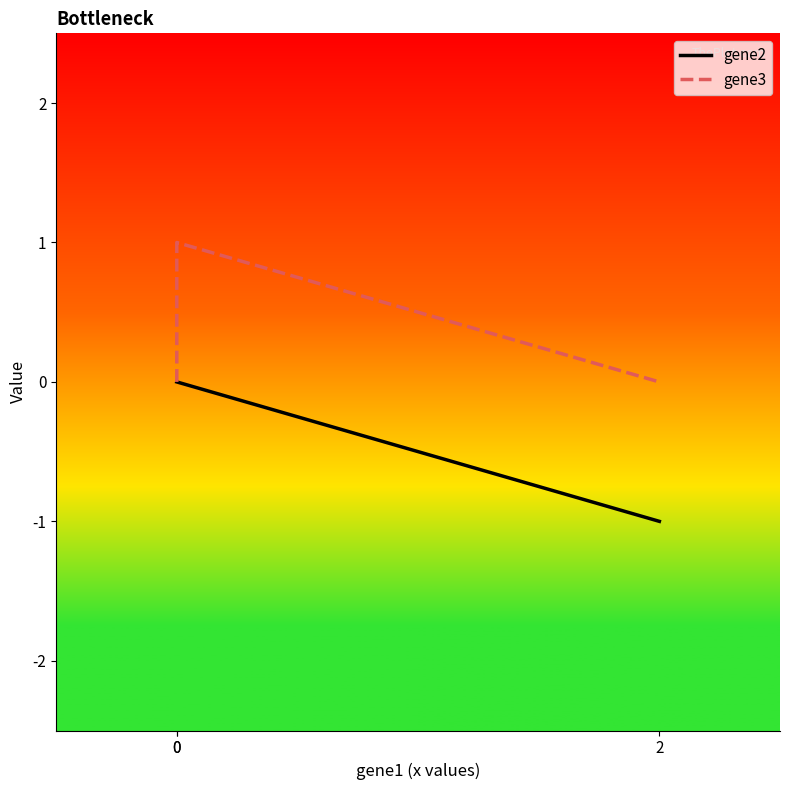

At 0, list the series in order from smallest to largest.

gene2, gene3